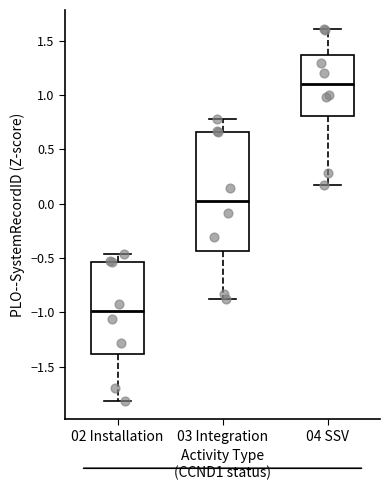

Which box's median line is the highest?

04 SSV